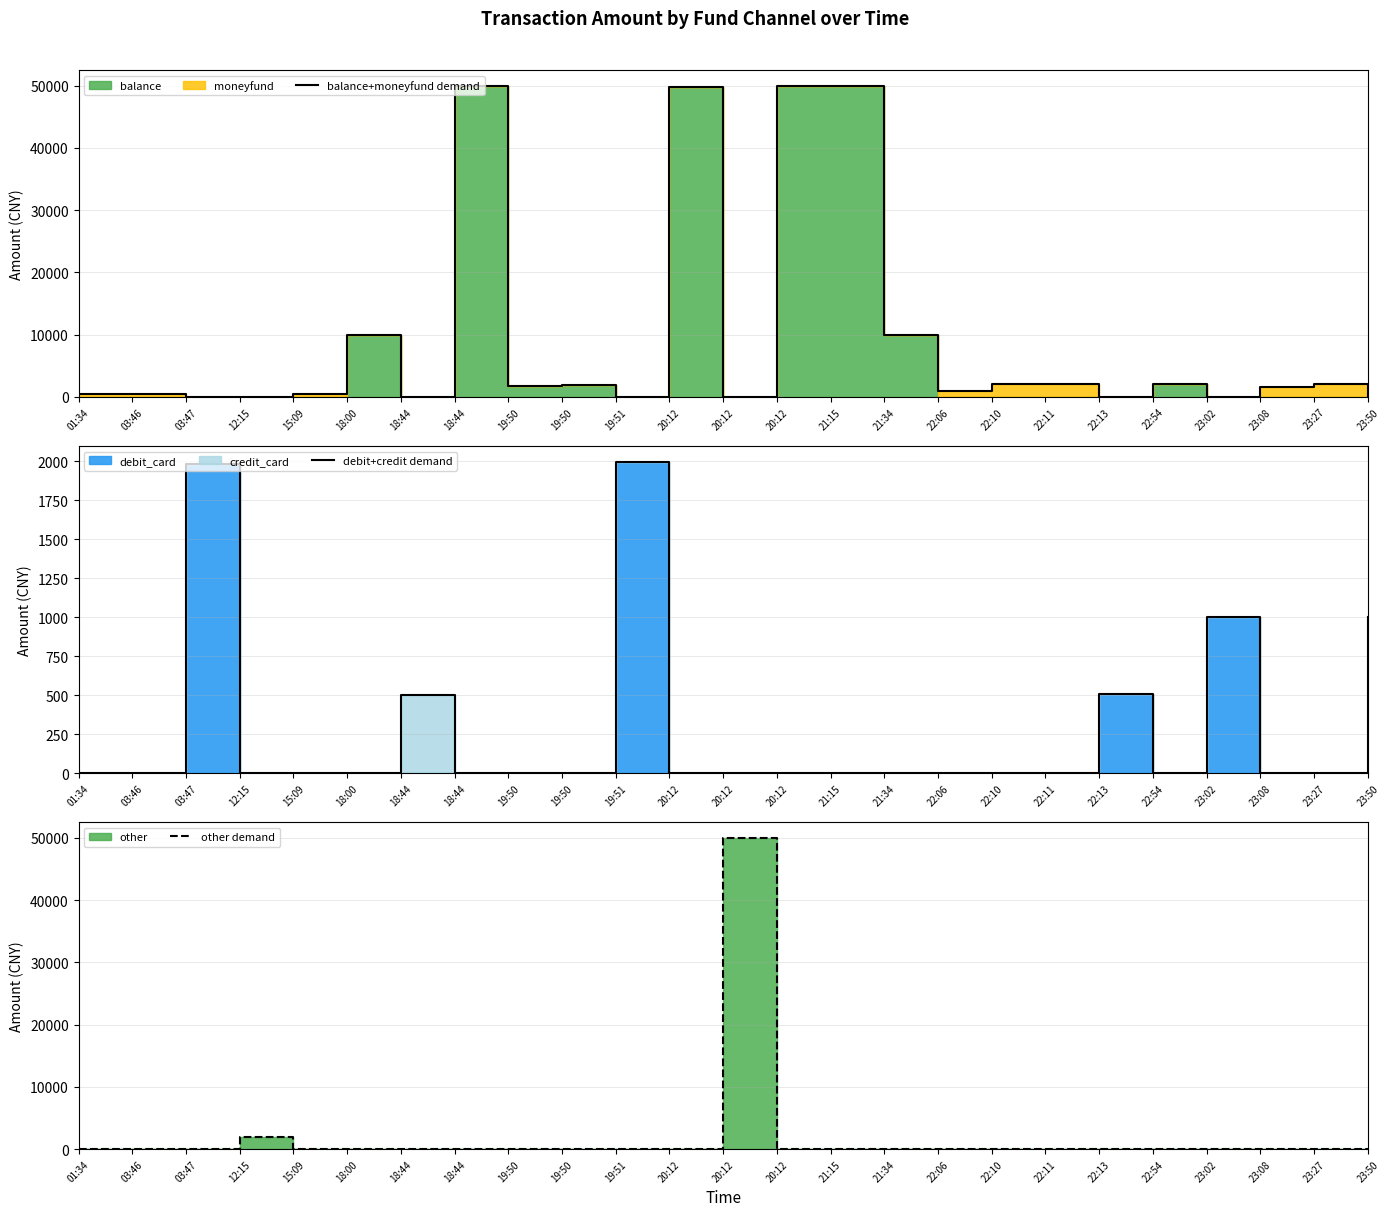

Where is the first local minimum for balance+moneyfund demand?

18:44